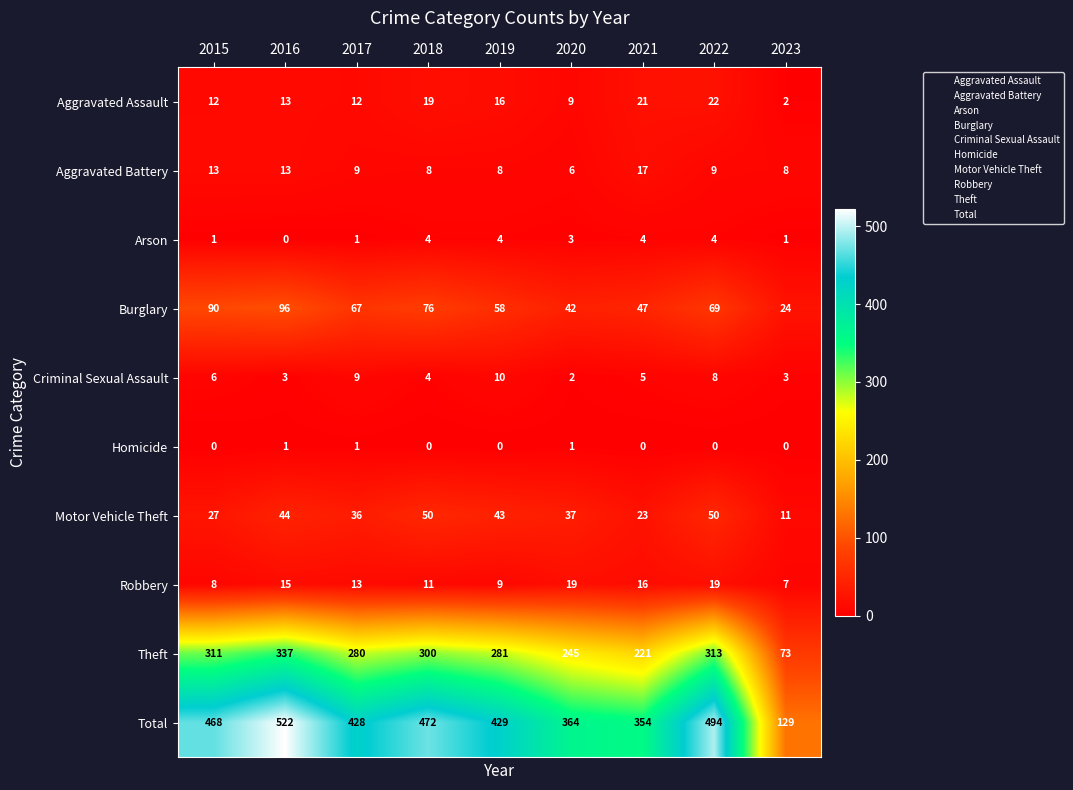

True or false: Arson has a value of 2 at 2015.

False